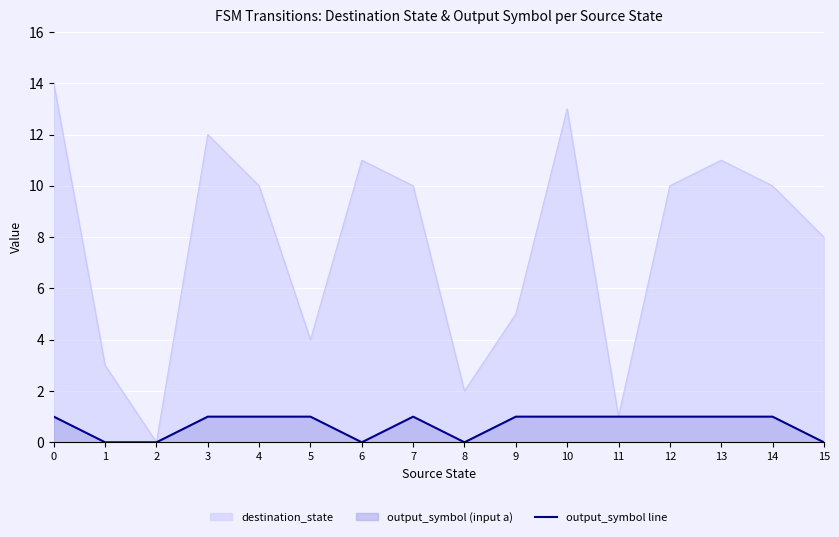

Is it true that the value at 8 is -1?

False